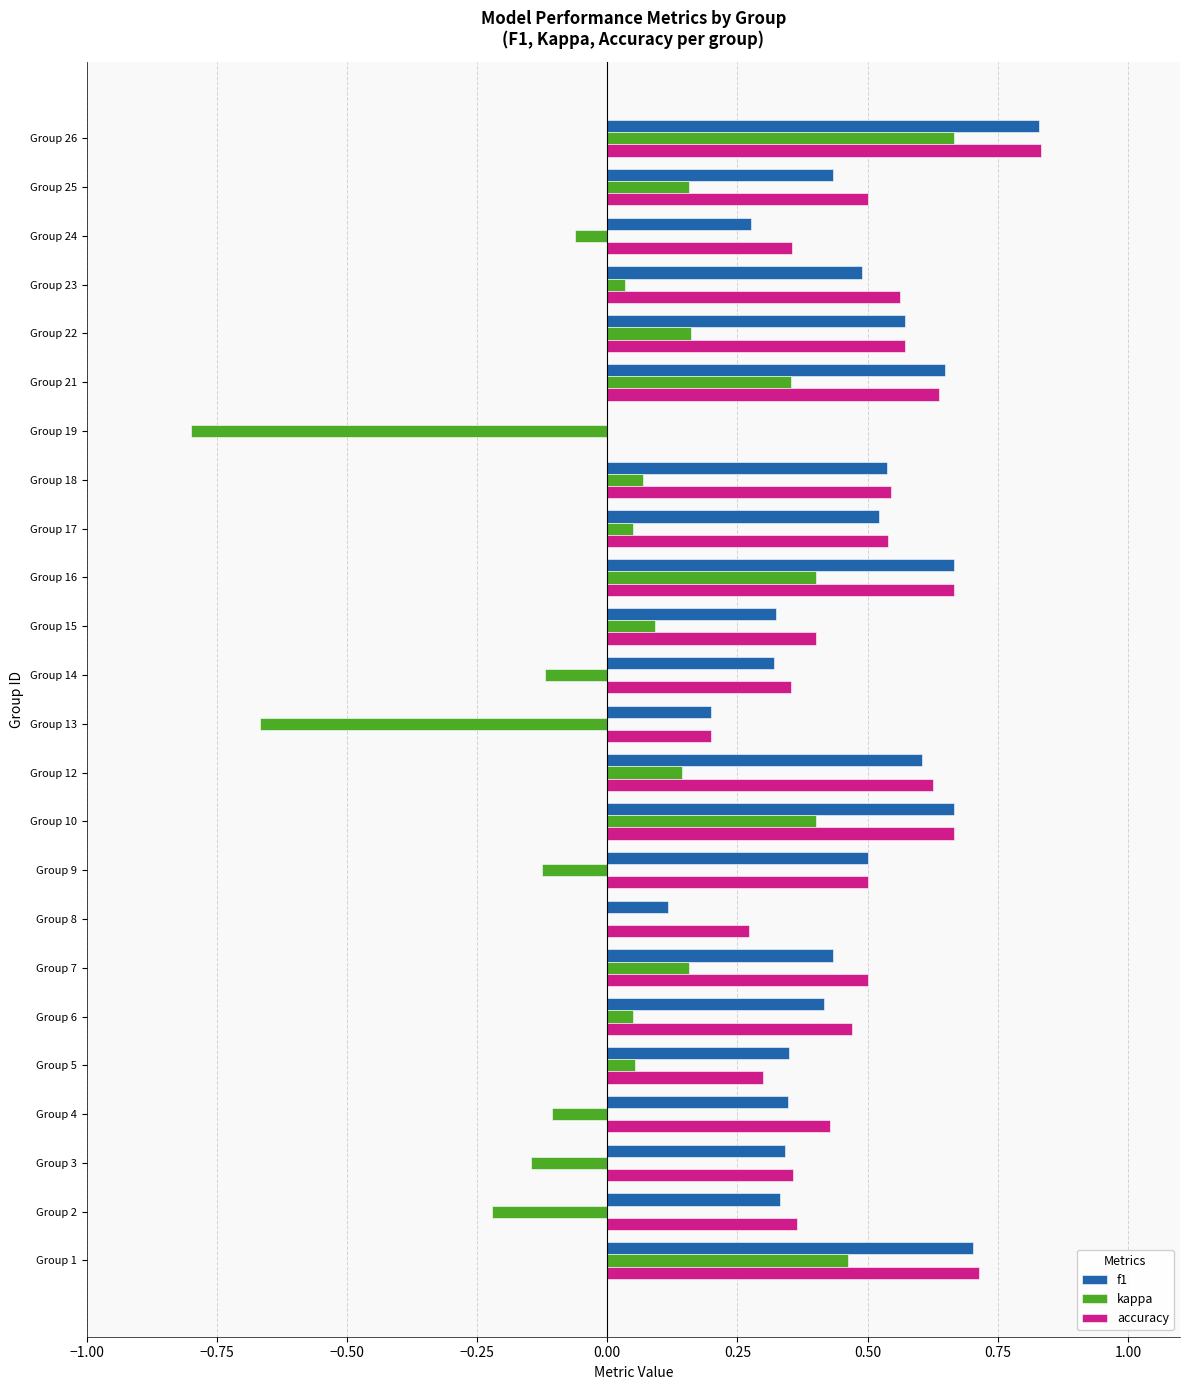

How many categories are shown in the chart?

24